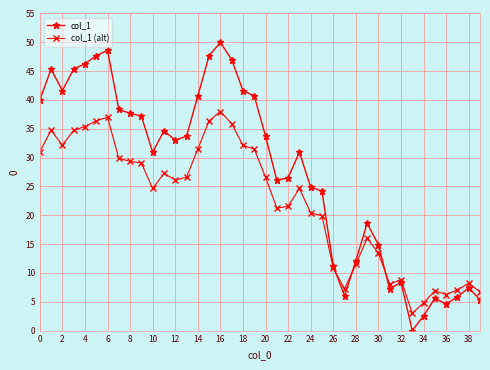

Is this an area chart (filled region under the line)?

No